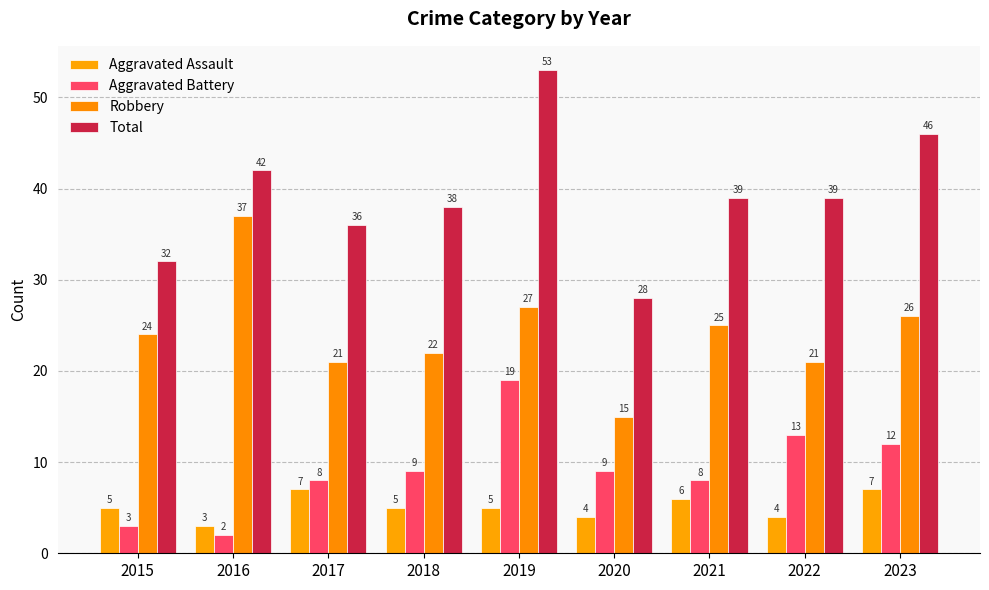

What is the sum of the Robbery values at 2018 and 2023?

48